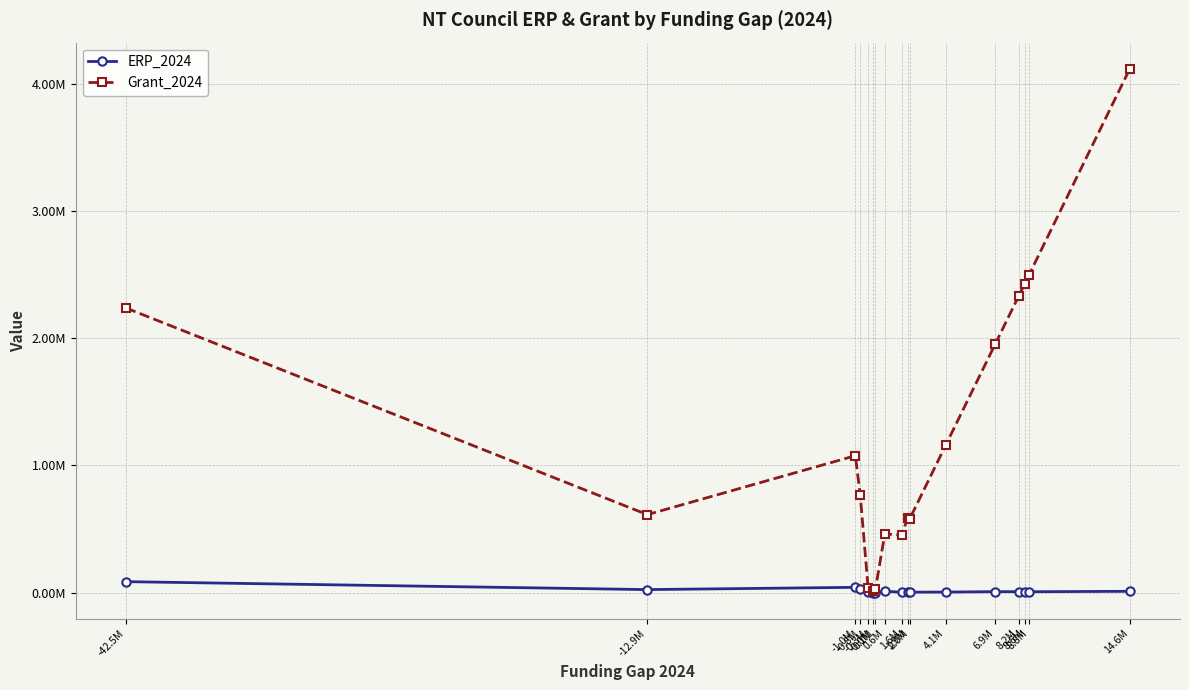

What is the highest value of the ERP_2024 series?

85950